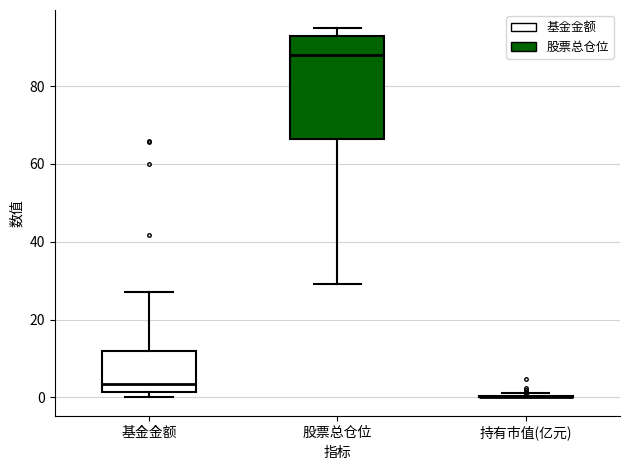

Reading left to right, read every box against the y-axis: the position of its median line, the range the box covers, and the ends of its whiskers. The values are not printed on the chart, so give them approximately, as read against the axis.

基金金额: median 4, box 2 to 12, whiskers 0 to 28
股票总仓位: median 88, box 66 to 92, whiskers 30 to 94
持有市值(亿元): box collapsed to a line at 0, whiskers 0 to 2